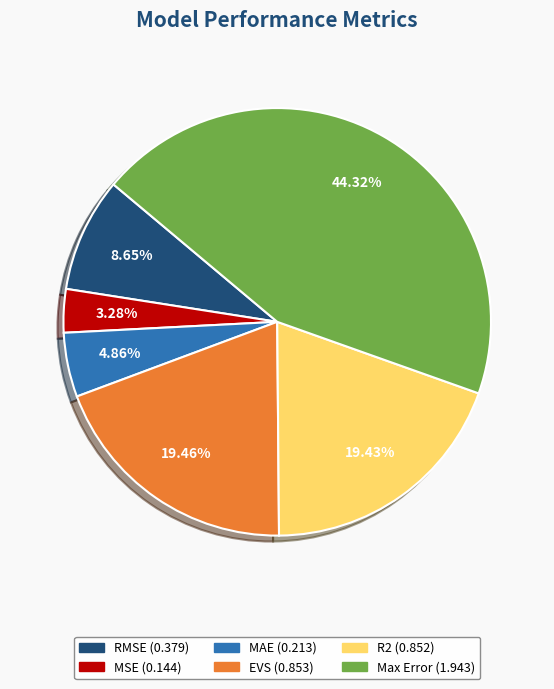

Combined, do MAE and EVS account for over 50%?

No